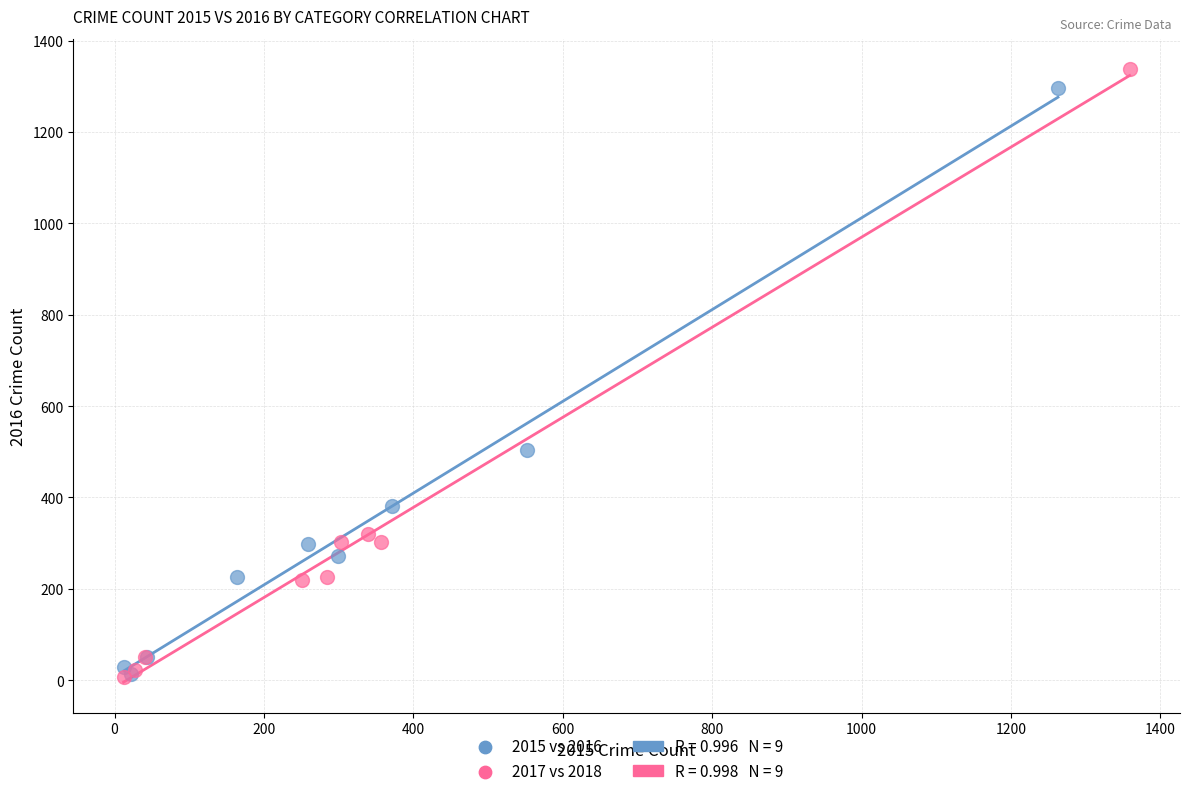

Which series has the largest Y range (max minus min)?

2017 vs 2018